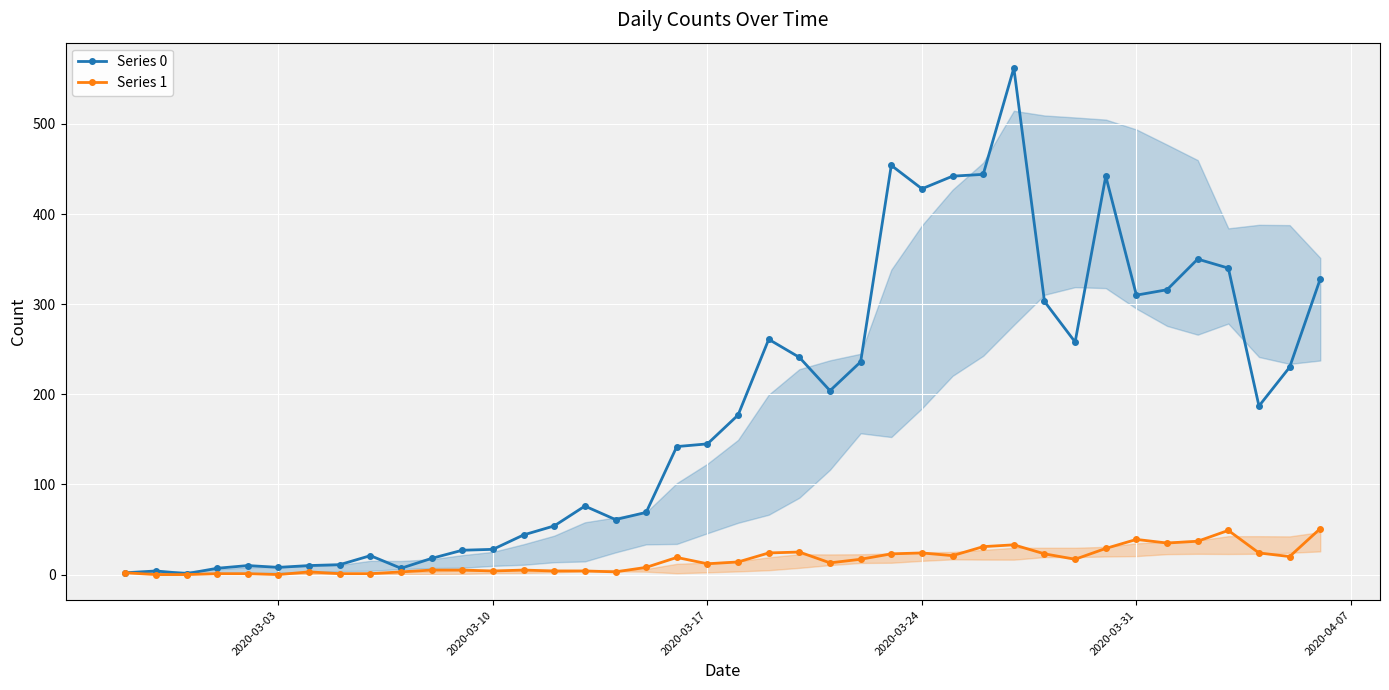

Reading right to left, what are all the values shown in this chart?

Series 0: 328	230	187	340	350	316	310	442	258	303	562	444	442	428	454	236	204	241	261	177	145	142	69	61	76	54	44	28	27	18	7	21	11	10	8	10	7	1	4	2
Series 1: 51	20	24	49	37	35	39	29	17	23	33	31	21	24	23	17	13	25	24	14	12	19	8	3	4	4	5	4	5	5	3	1	1	3	0	1	1	0	0	2